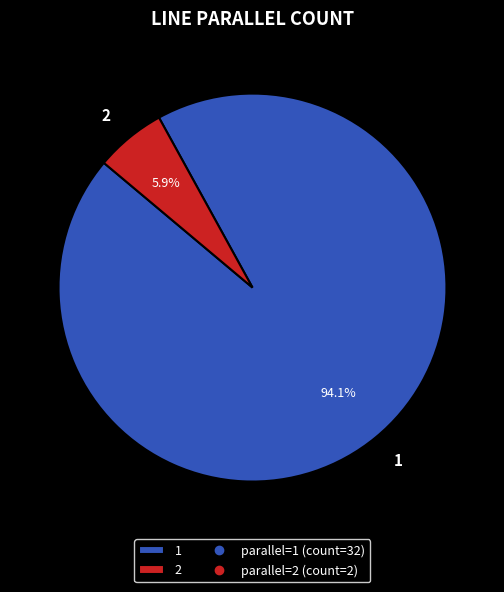

What is the total percentage of 1 and 2?

100.0%